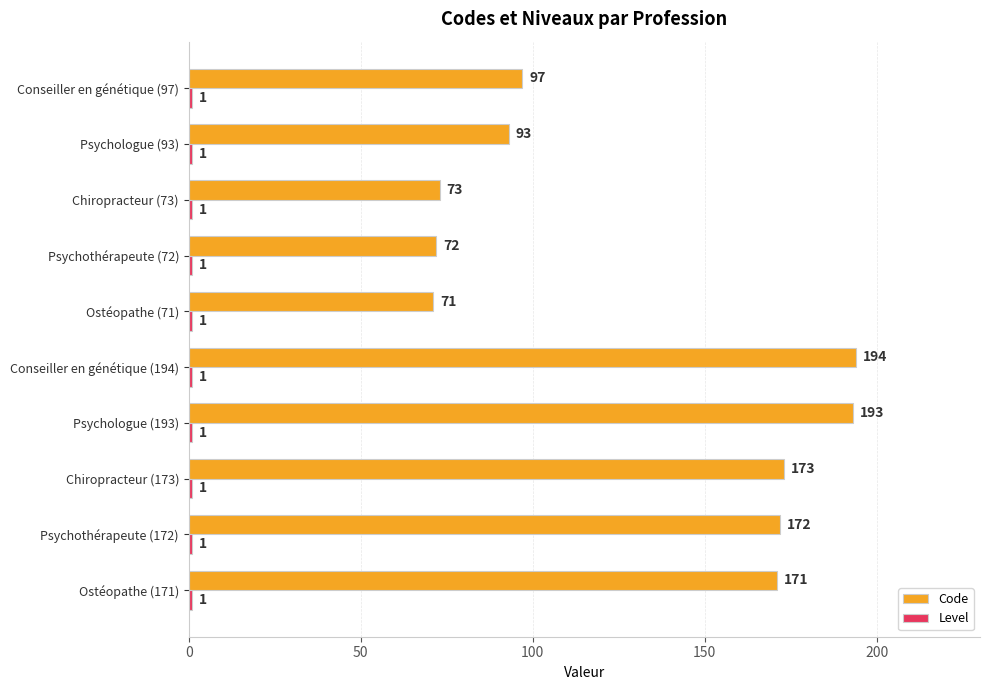

List the labels in order of Code value, smallest first.

Ostéopathe (71), Psychothérapeute (72), Chiropracteur (73), Psychologue (93), Conseiller en génétique (97), Ostéopathe (171), Psychothérapeute (172), Chiropracteur (173), Psychologue (193), Conseiller en génétique (194)